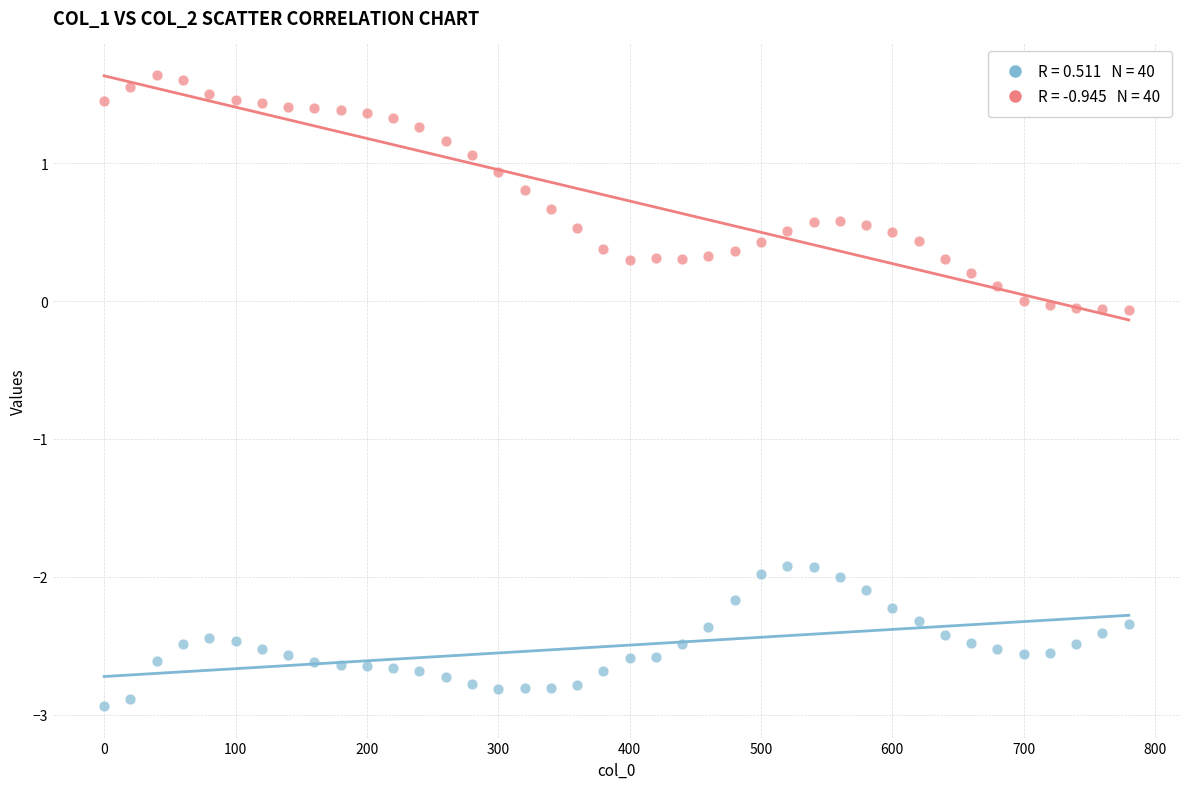

Across all data points, what is the range of Y values (max minus min)?

4.6